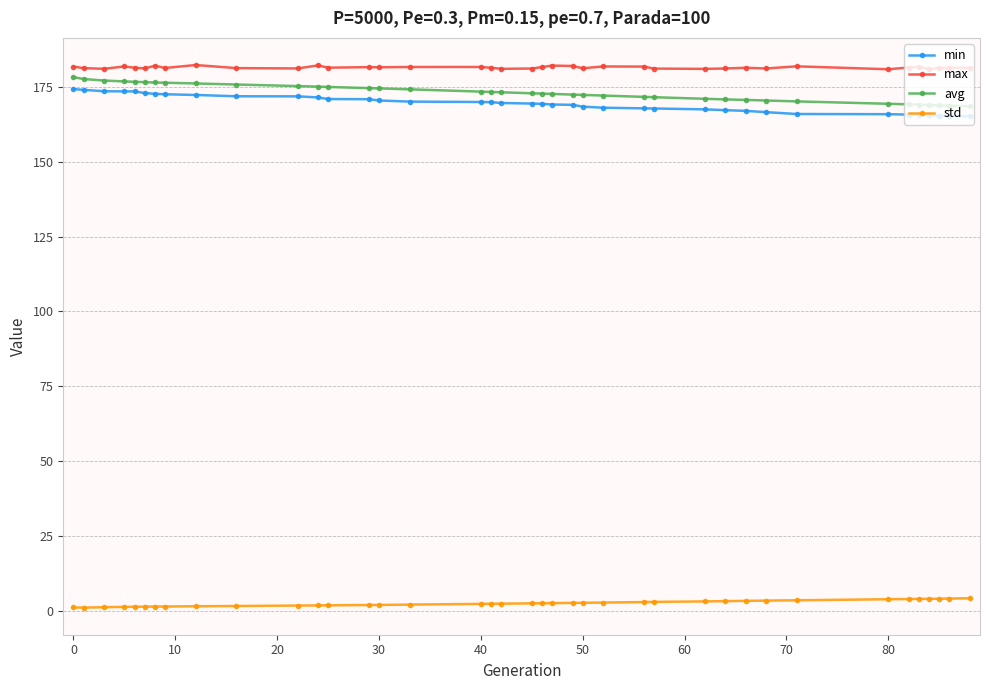

What is the sum of all std values?

96.6